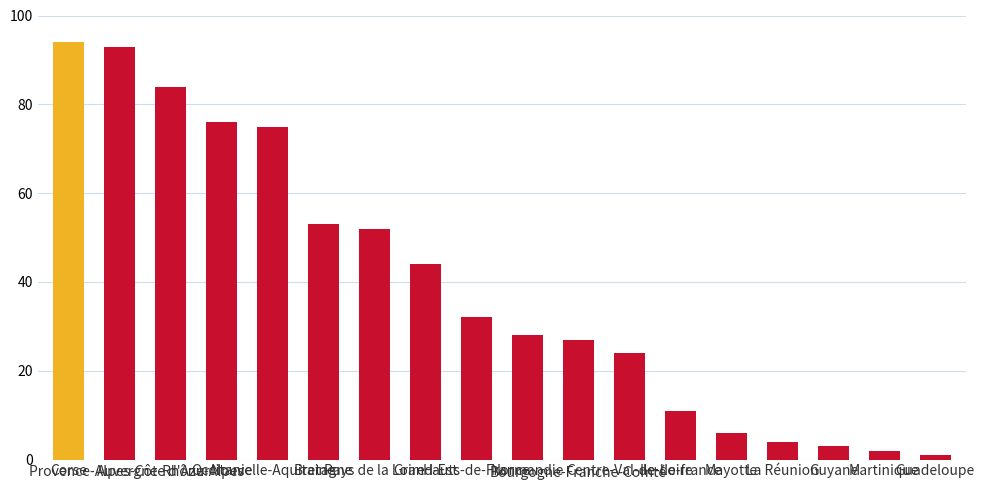

Does the chart contain stacked bars?

No